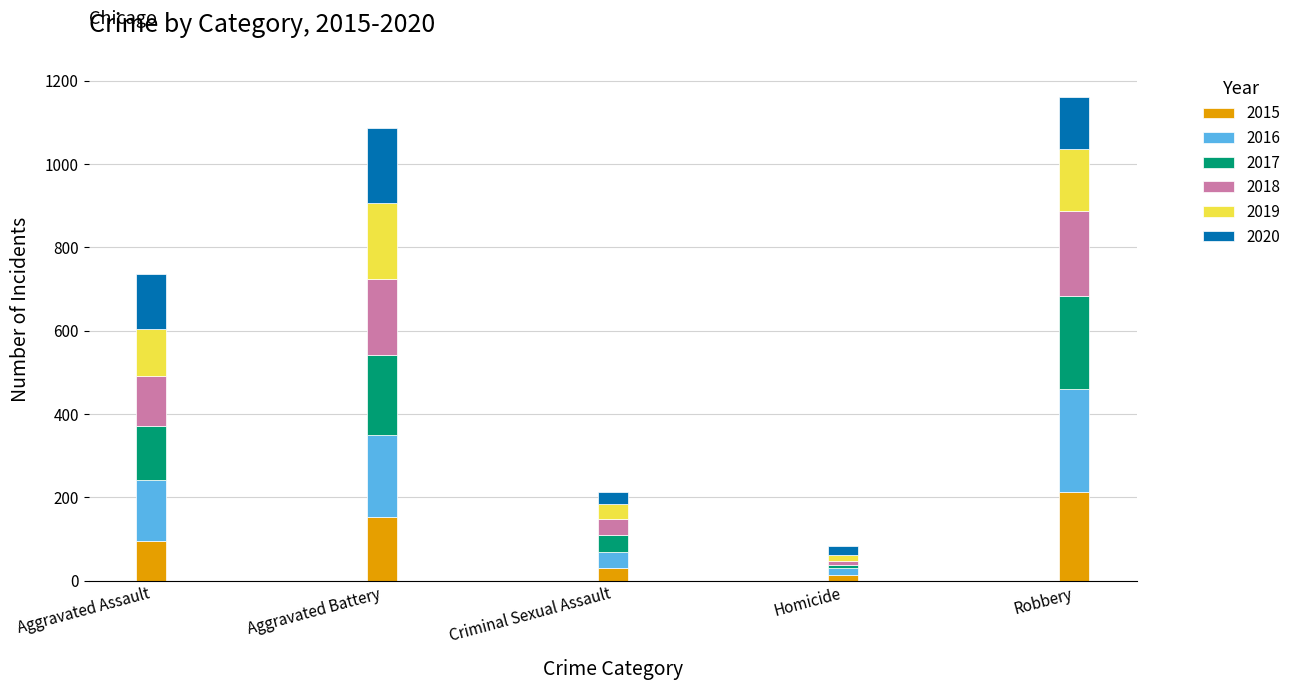

What is the total value across all series at Aggravated Assault?

735